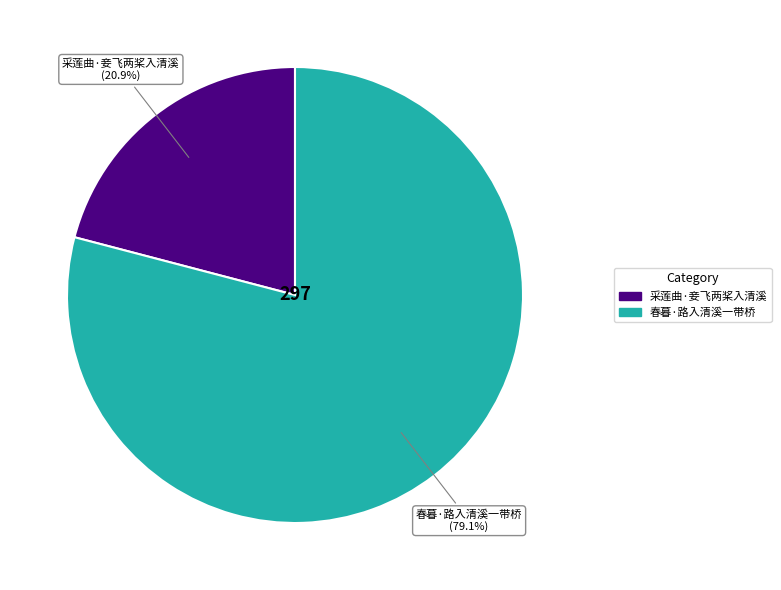

Count the number of slices in the pie.

2